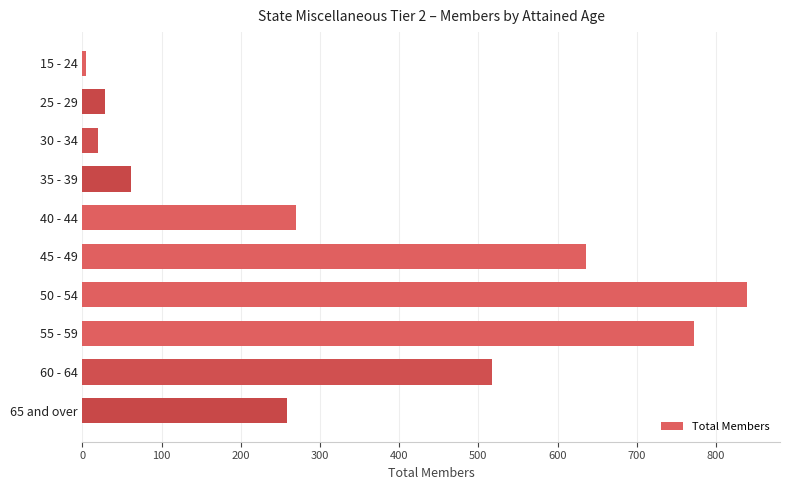

What is the smallest value displayed?

4